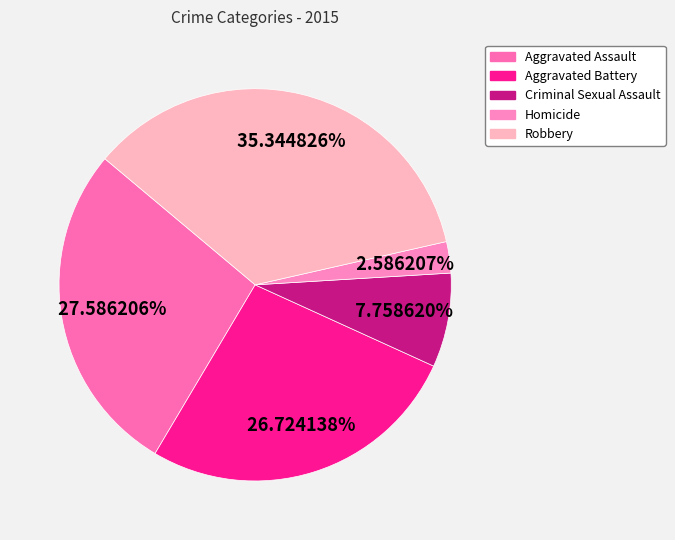

What percentage is the Homicide slice, to the nearest percent?

3%